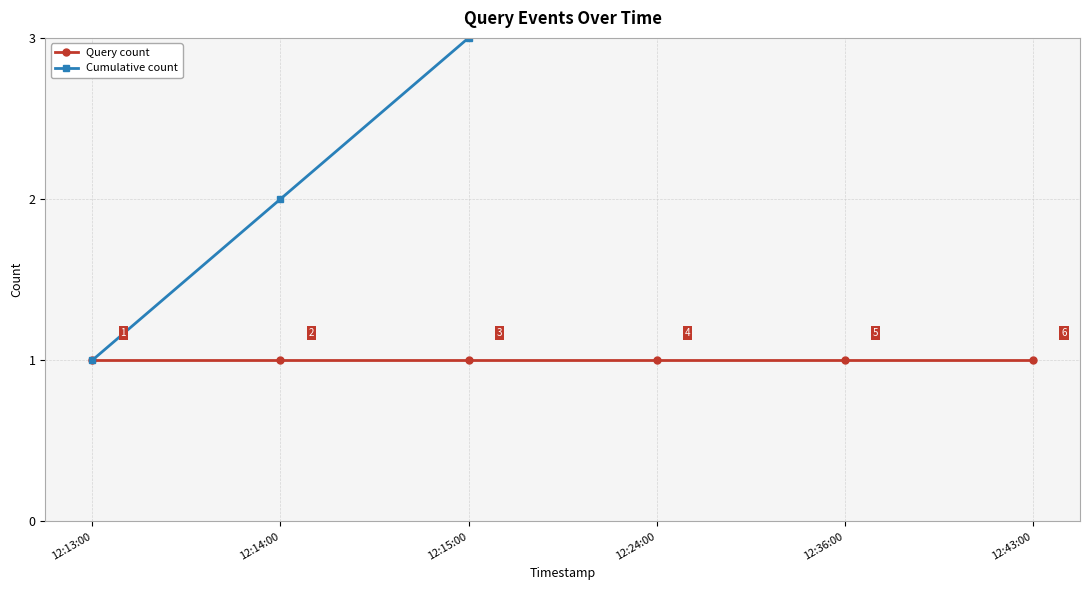

Rank the categories by Query count value from highest to lowest.

12:13:00, 12:14:00, 12:15:00, 12:24:00, 12:36:00, 12:43:00